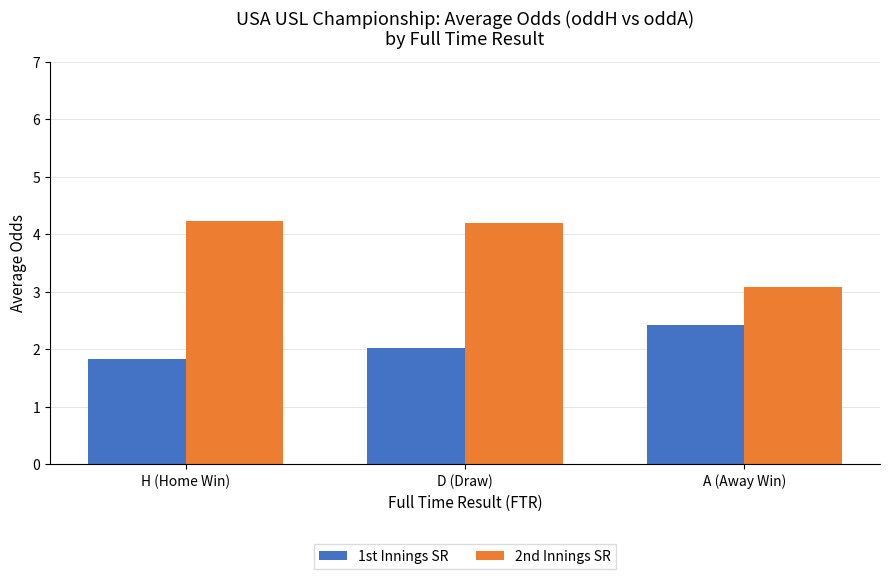

Is it true that 1st Innings SR equals 2.0 at D (Draw)?

True